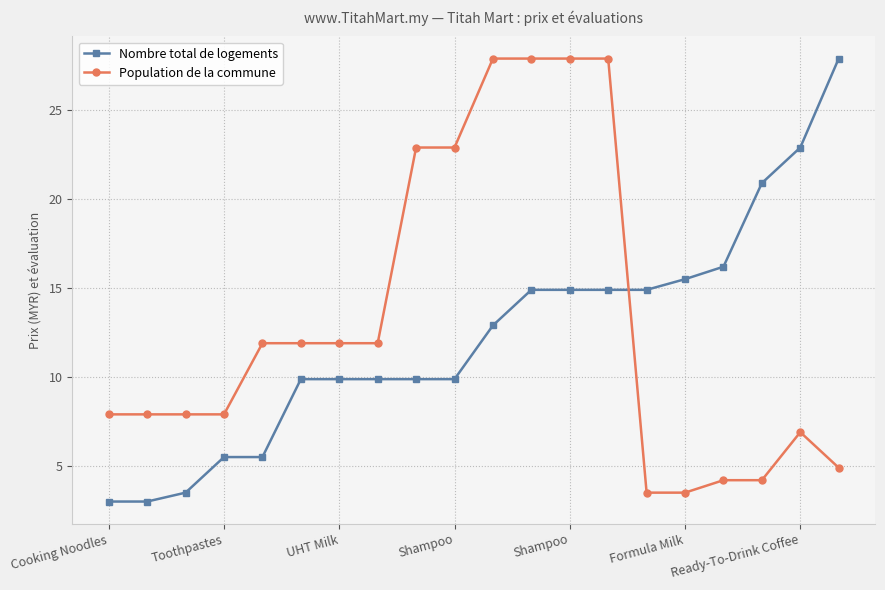

What is the value of the Population de la commune point at the 20th from the left?

4.9